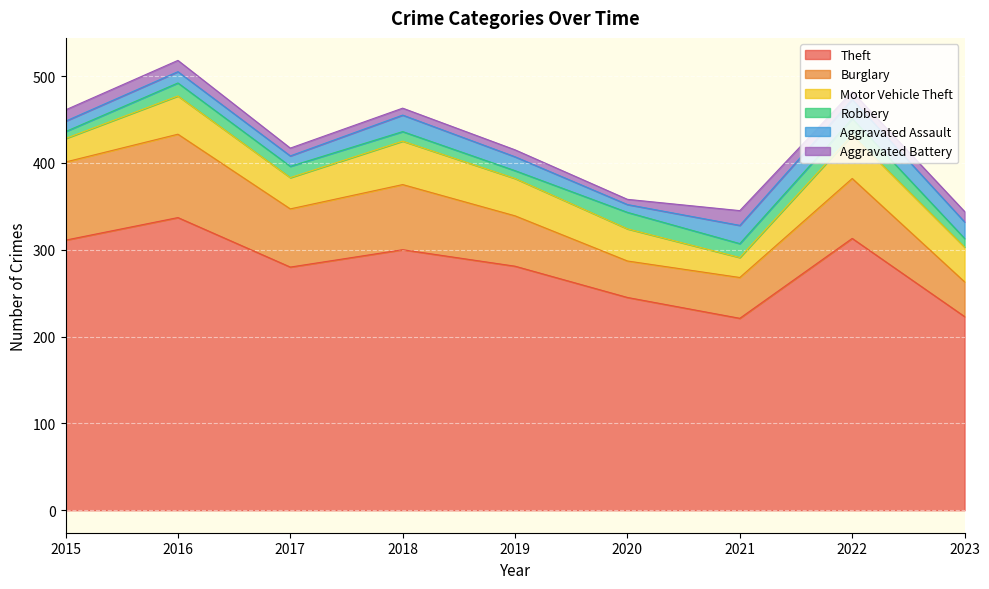

The Theft series shows 382 at 2021. True or false?

False